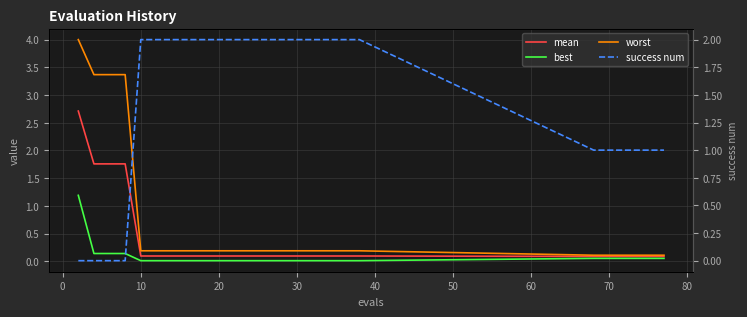

What is the sum of the worst values at 14 and 0?

3.6